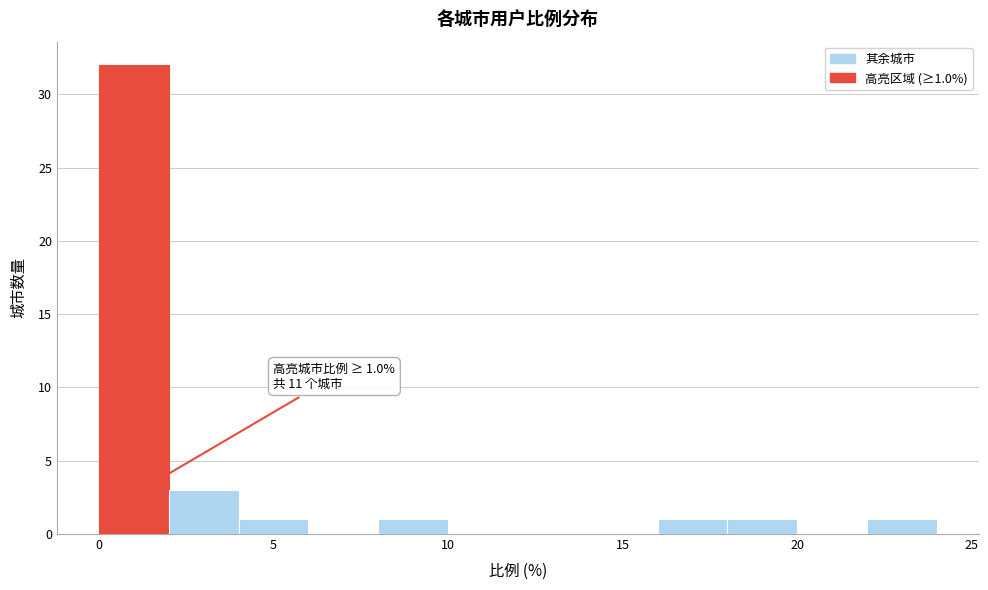

Over which range of the x-axis is the bar tallest?

0 to 2